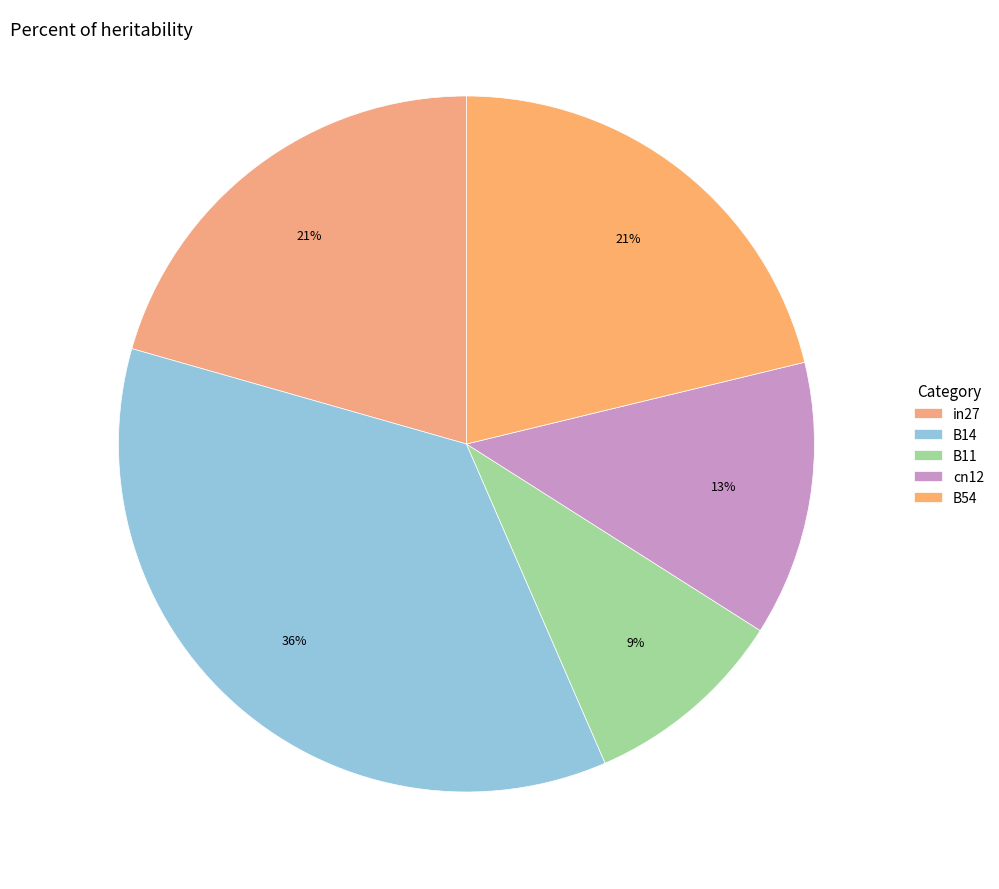

To the nearest percent, what is the difference between the B14 and B11 slice percentages?

26%